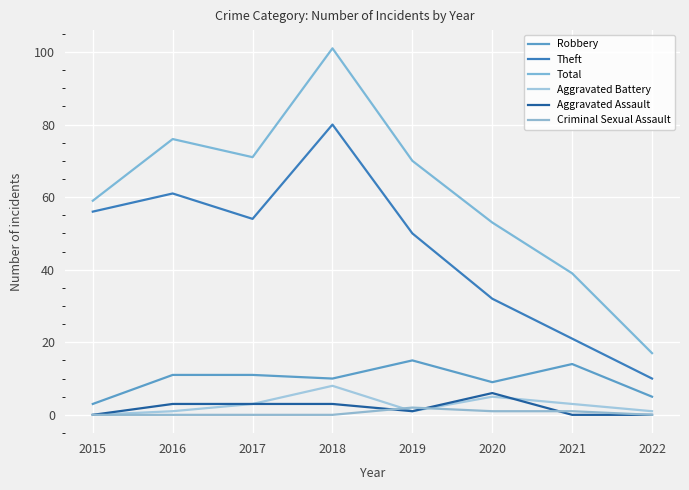

True or false: Aggravated Battery and Total intersect in this chart.

False